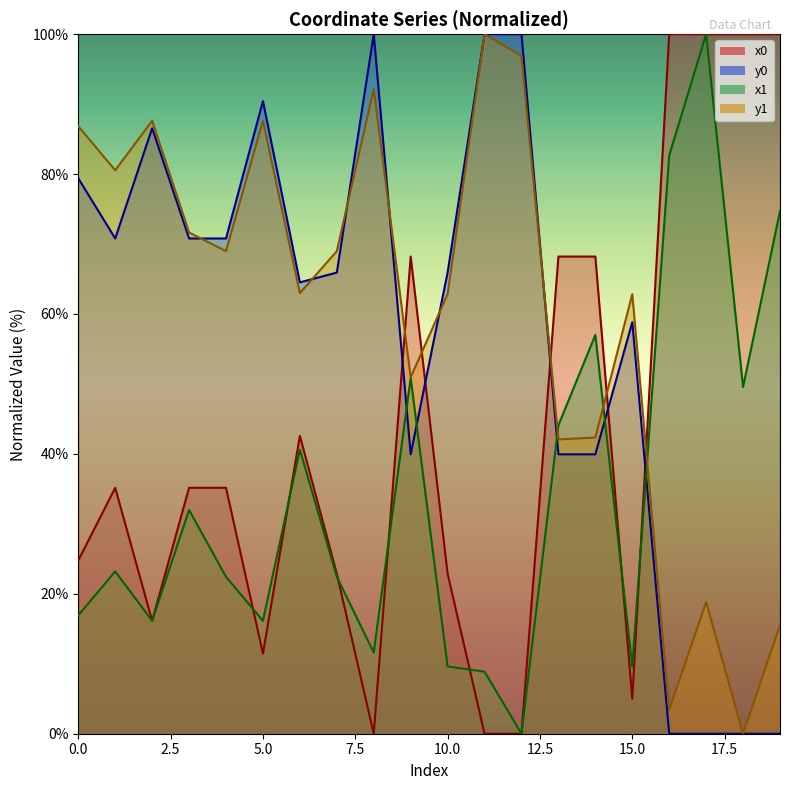

Reading left to right, extract all data points from this chart.

x0: 0=24.8	1=35.2	2=16.1	3=35.2	4=35.2	5=11.5	6=42.6	7=22.9	8=0.0	9=68.2	10=22.9	11=0.0	12=0.0	13=68.2	14=68.2	15=5.0	16=100.0	17=100.0	18=100.0	19=100.0
y0: 0=79.4	1=70.8	2=86.5	3=70.8	4=70.8	5=90.4	6=64.5	7=65.9	8=100.0	9=39.9	10=65.9	11=100.0	12=100.0	13=39.9	14=39.9	15=58.8	16=0.0	17=0.0	18=0.0	19=0.0
x1: 0=16.9	1=23.2	2=16.1	3=32.0	4=22.4	5=16.1	6=40.6	7=22.4	8=11.6	9=50.8	10=9.6	11=8.9	12=0.0	13=44.1	14=57.0	15=9.6	16=82.7	17=100.0	18=49.6	19=74.7
y1: 0=86.8	1=80.5	2=87.6	3=71.6	4=69.0	5=87.6	6=63.0	7=69.0	8=92.1	9=51.0	10=62.8	11=100.0	12=96.9	13=42.1	14=42.3	15=62.8	16=3.4	17=18.8	18=0.0	19=15.5